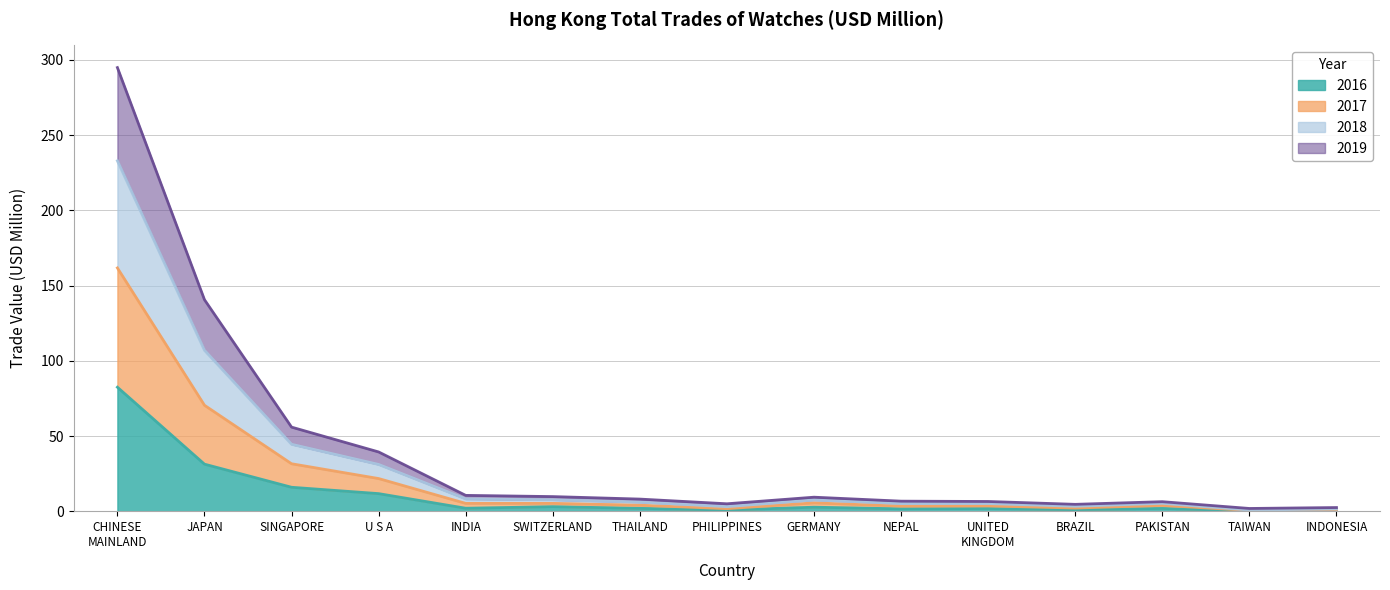

True or false: 2018 and 2019 intersect in this chart.

False